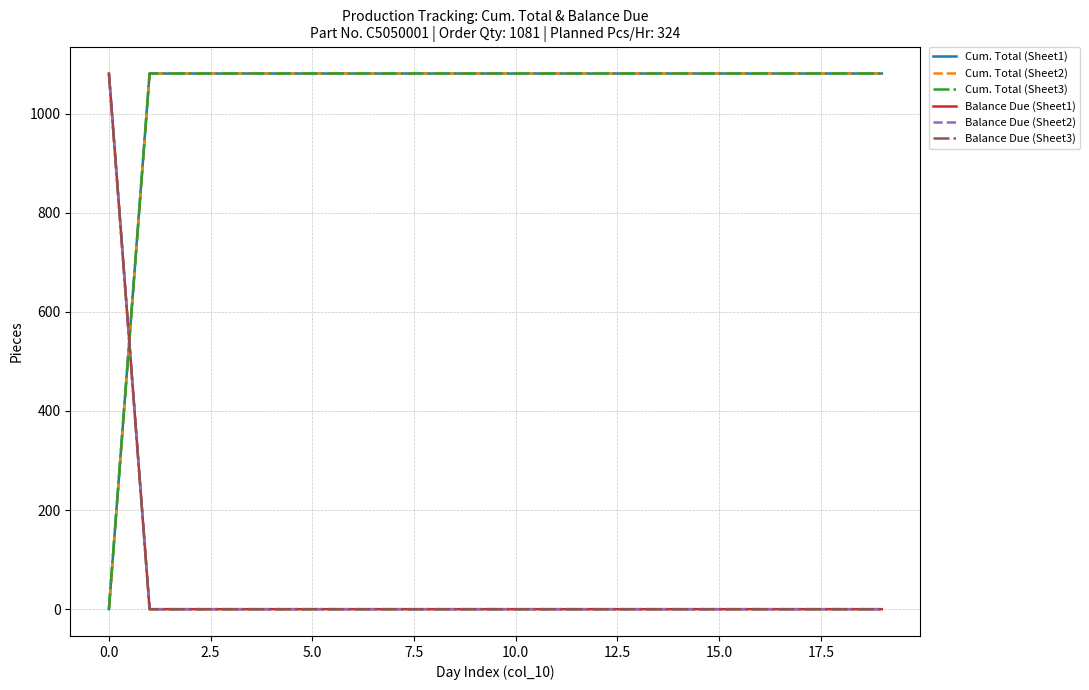

Is this an area chart (filled region under the line)?

No